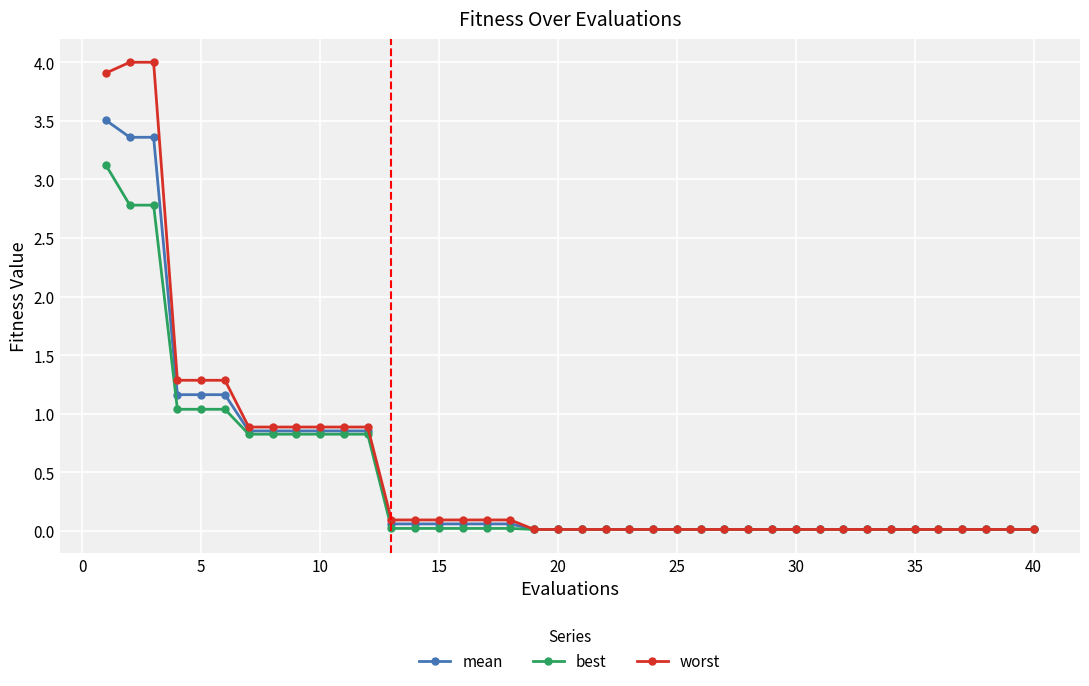

What is the value of the mean point at the 14th from the left?

0.1